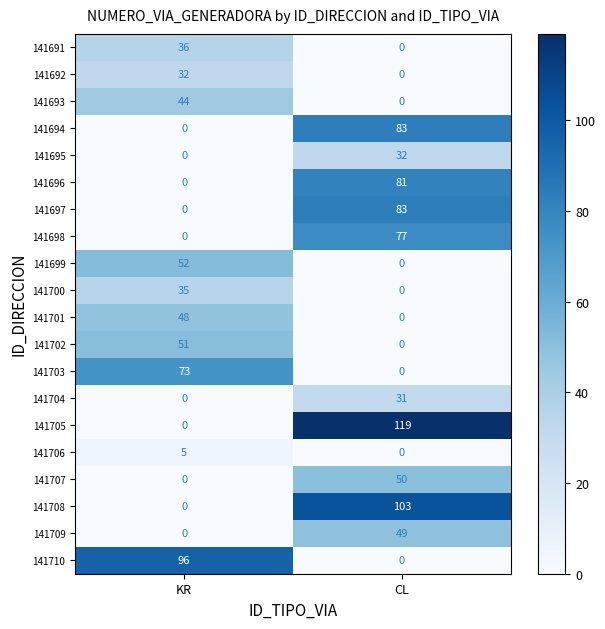

True or false: 141705 has a value of 119 at CL.

True